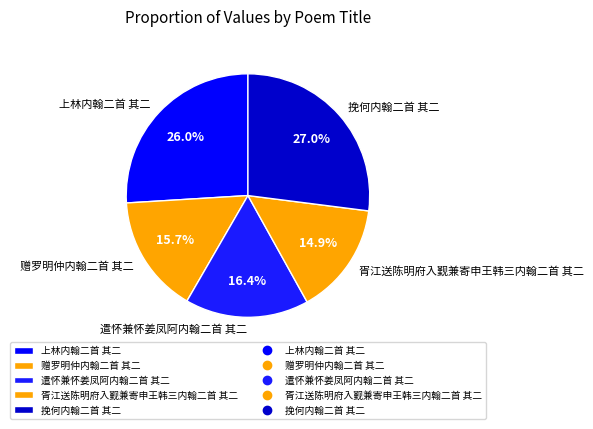

Does any single category account for the majority?

No